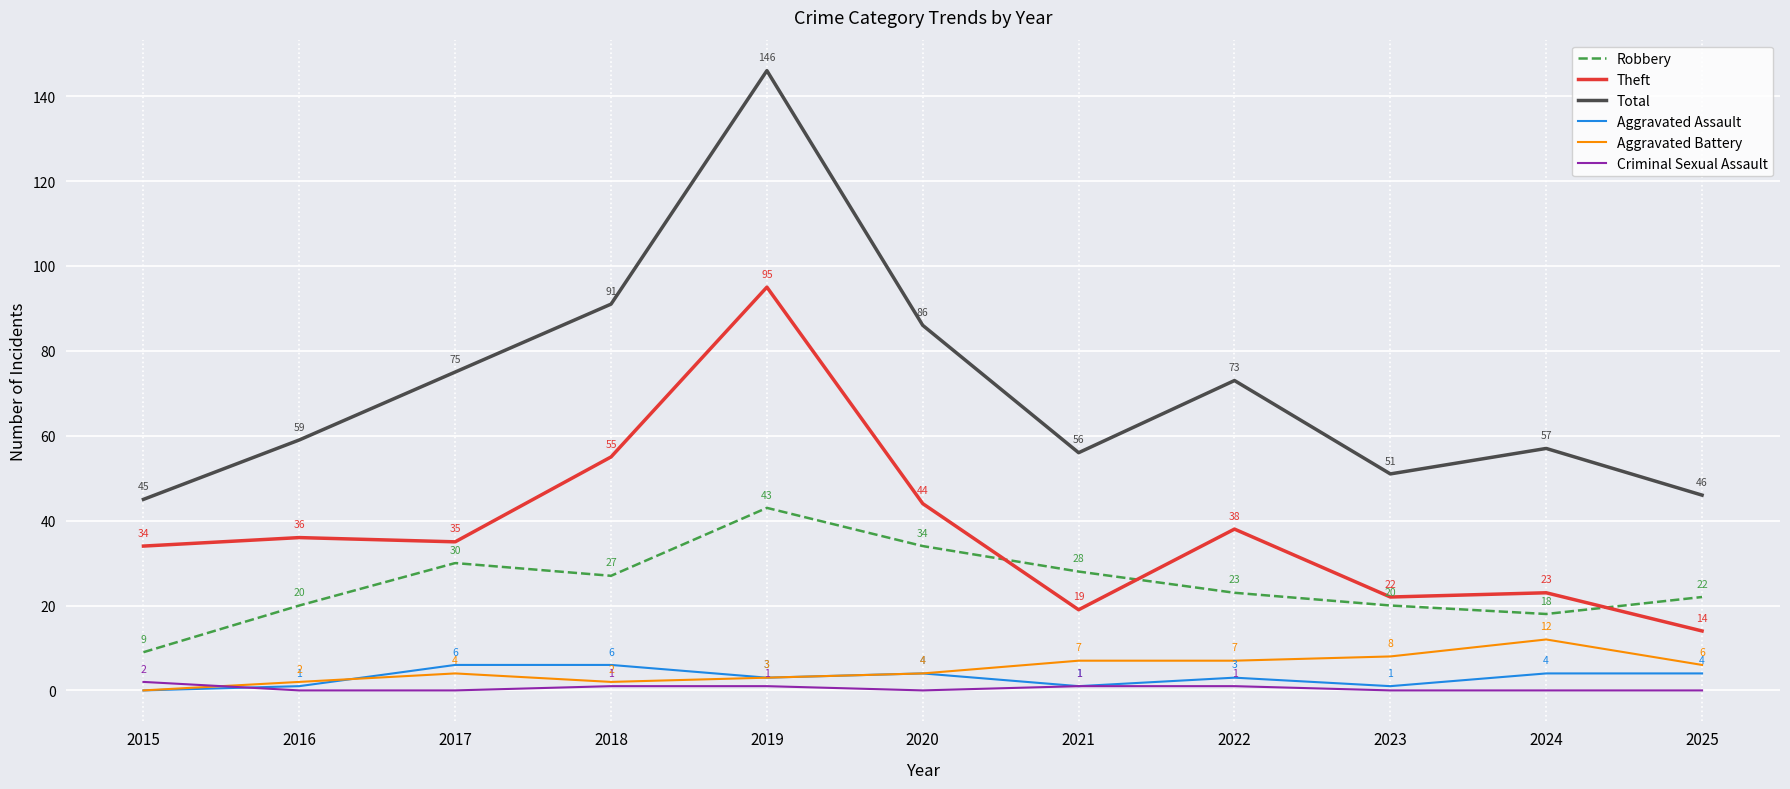

Which category has the lowest value in the Robbery series?

2015